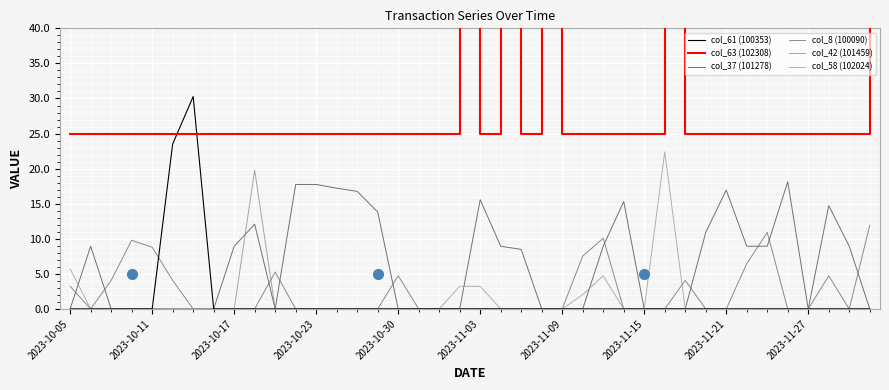

True or false: col_61 (100353) and col_58 (102024) cross at least once.

False